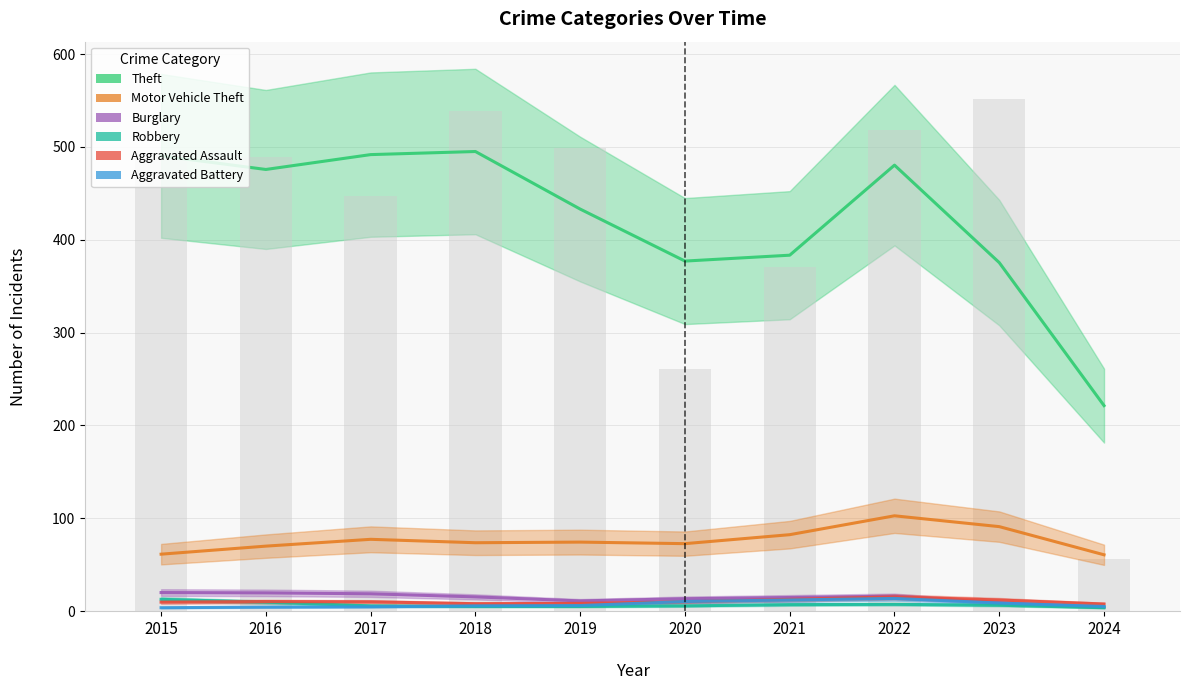

Read the Burglary value at 2022.

16.0